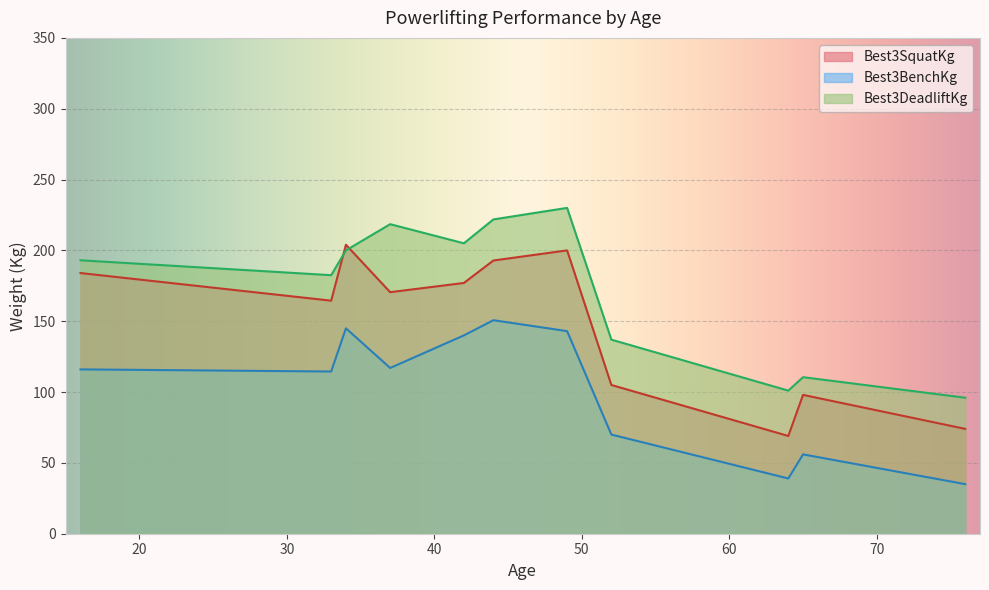

True or false: Best3BenchKg and Best3DeadliftKg intersect in this chart.

False